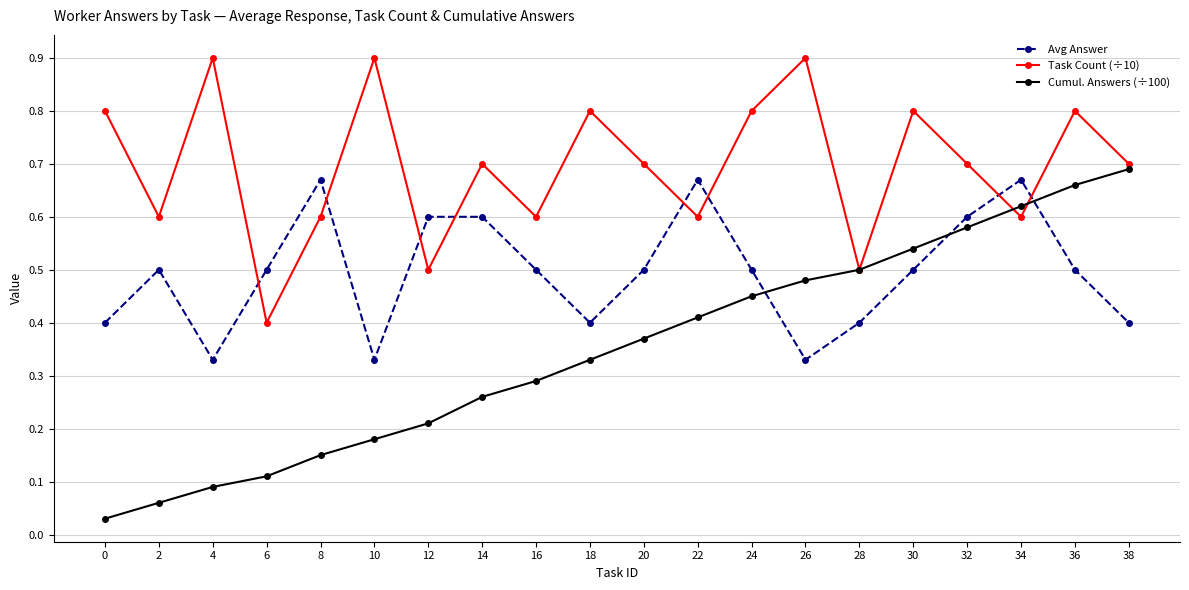

Where is the first local maximum for Avg Answer?

2